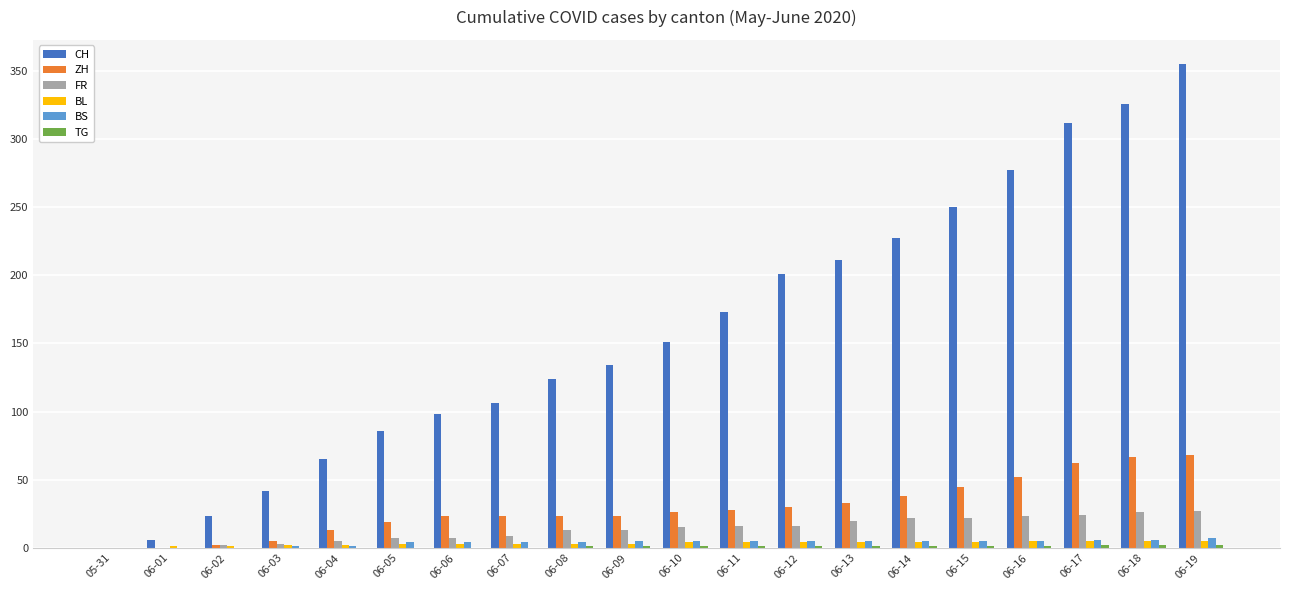

The value of CH at 06-08 is 70. True or false?

False